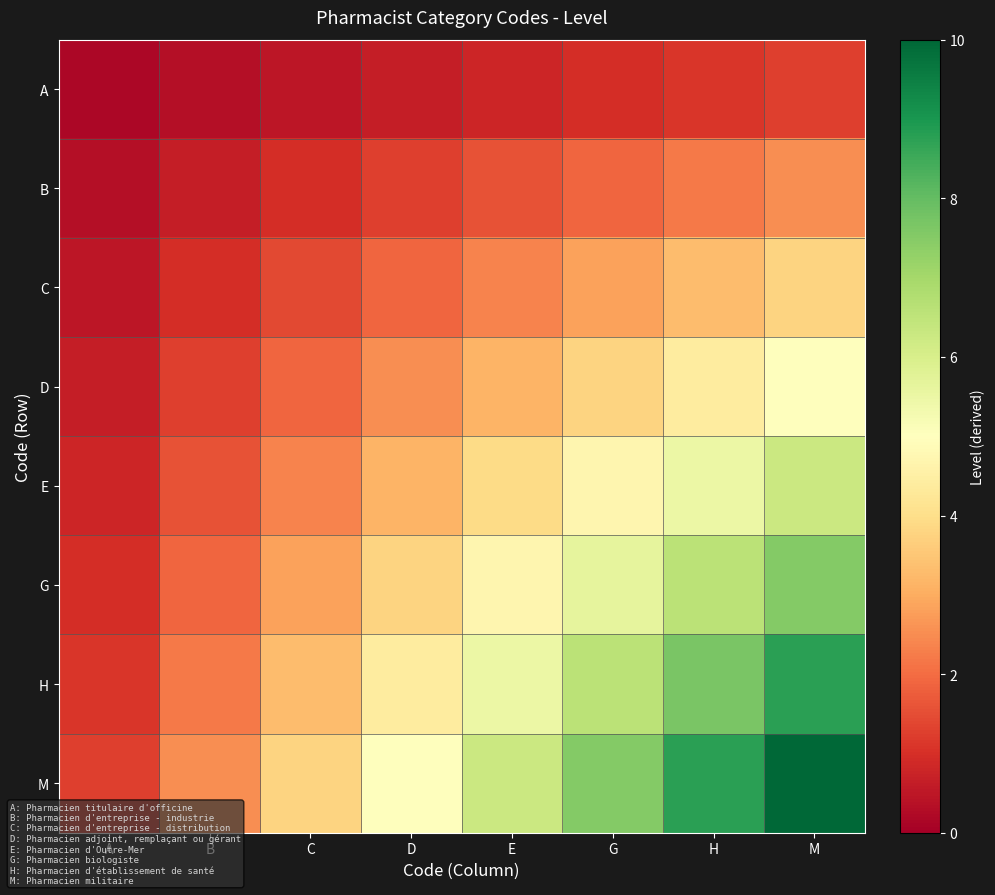

Reading right to left, list all the values displayed in this chart.

A: M=1.2	H=1.1	G=0.9	E=0.8	D=0.6	C=0.5	B=0.3	A=0.2
B: M=2.5	H=2.2	G=1.9	E=1.6	D=1.2	C=0.9	B=0.6	A=0.3
C: M=3.8	H=3.3	G=2.8	E=2.3	D=1.9	C=1.4	B=0.9	A=0.5
D: M=5.0	H=4.4	G=3.8	E=3.1	D=2.5	C=1.9	B=1.2	A=0.6
E: M=6.2	H=5.5	G=4.7	E=3.9	D=3.1	C=2.3	B=1.6	A=0.8
G: M=7.5	H=6.6	G=5.6	E=4.7	D=3.8	C=2.8	B=1.9	A=0.9
H: M=8.8	H=7.7	G=6.6	E=5.5	D=4.4	C=3.3	B=2.2	A=1.1
M: M=10.0	H=8.8	G=7.5	E=6.2	D=5.0	C=3.8	B=2.5	A=1.2